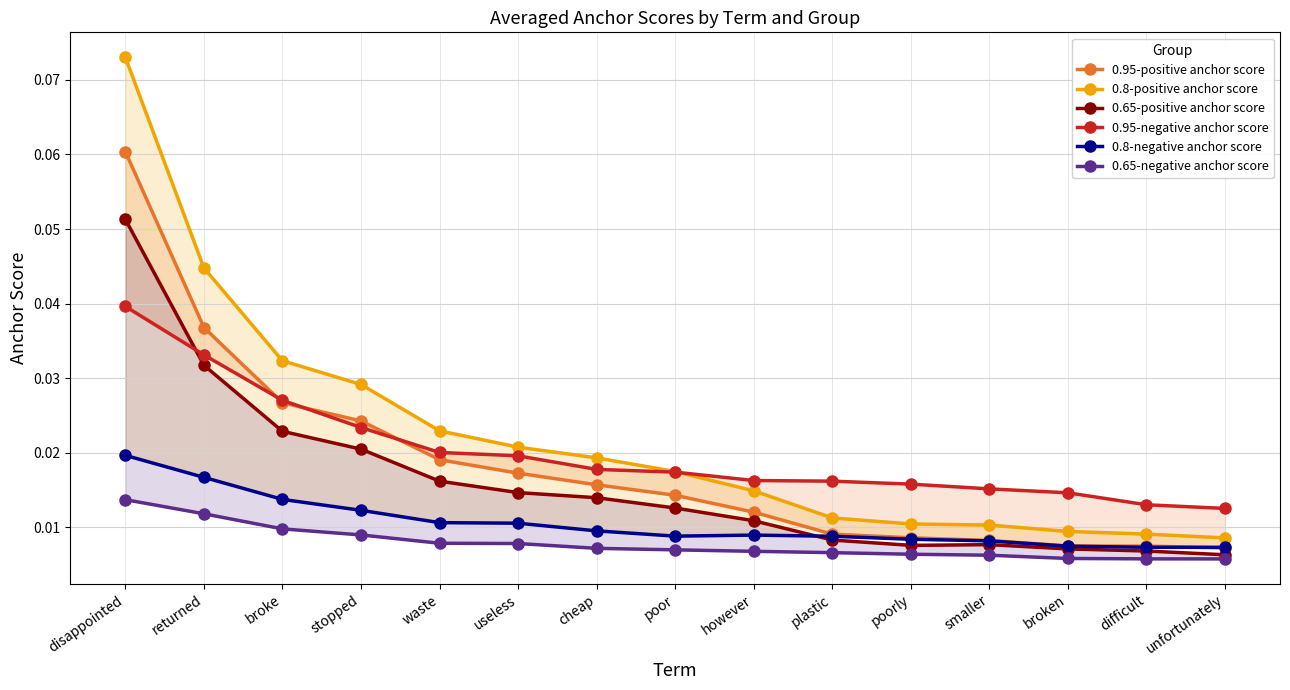

Between poor and difficult, which series saw the biggest shift?

0.8-positive anchor score